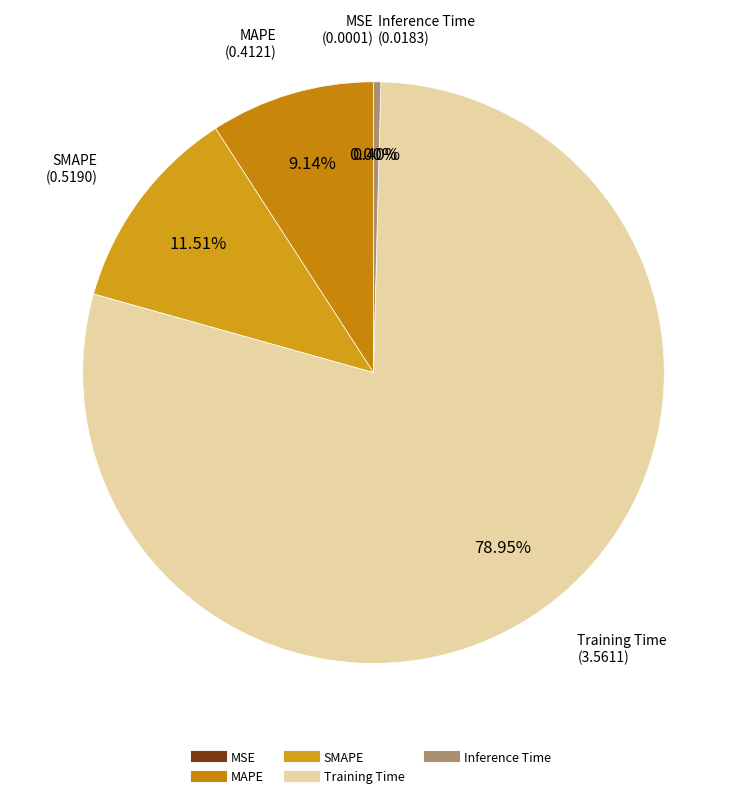

Is it true that SMAPE is 2% of the pie?

False